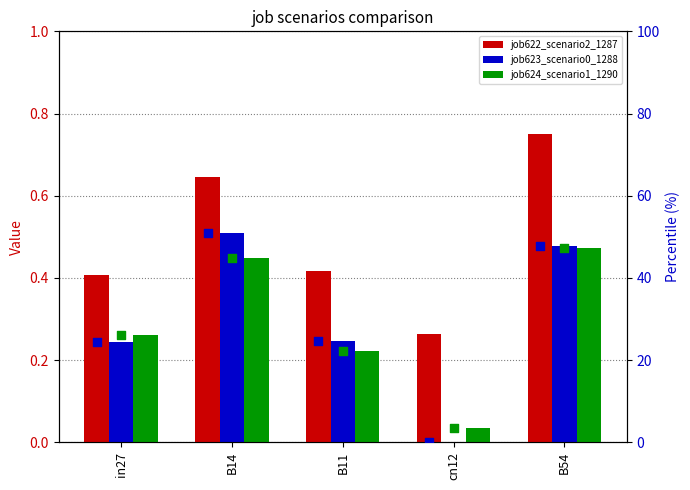

What is the total value across all series at in27?

51.5